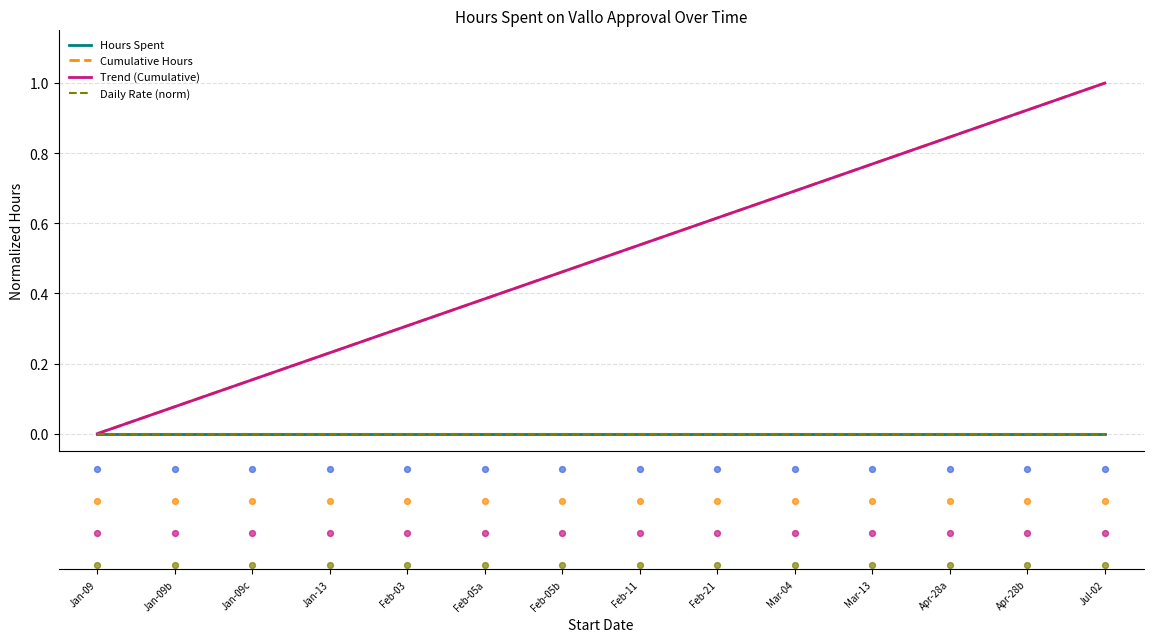

Which series has the widest spread of Y values?

Trend (Cumulative)